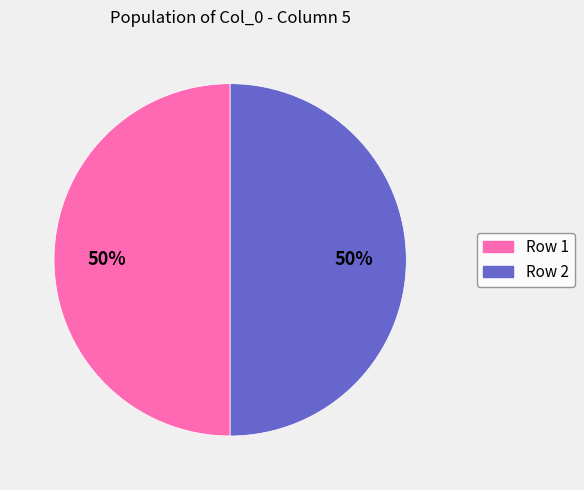

Is the sum of Row 2 and Row 1 greater than half?

Yes